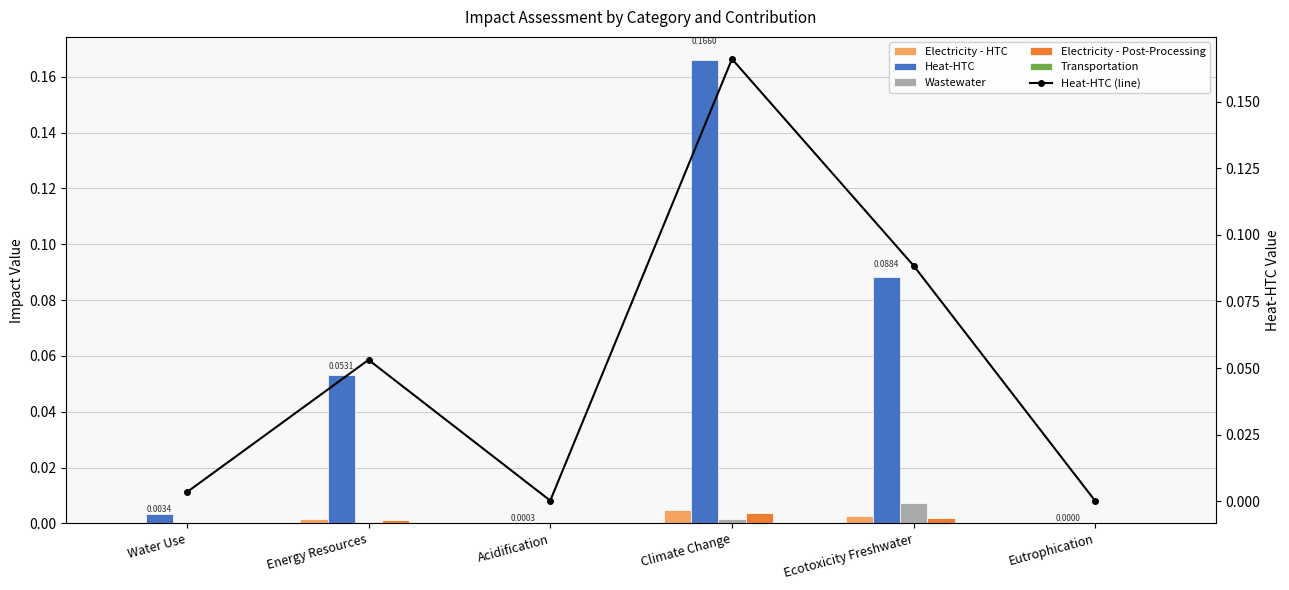

Reading left to right, transcribe all the data shown in this chart.

Electricity - HTC: Water Use=0.0	Energy Resources=0.0	Acidification=0.0	Climate Change=0.0	Ecotoxicity Freshwater=0.0	Eutrophication=0.0
Heat-HTC: Water Use=0.0	Energy Resources=0.1	Acidification=0.0	Climate Change=0.2	Ecotoxicity Freshwater=0.1	Eutrophication=0.0
Wastewater: Water Use=0.0	Energy Resources=0.0	Acidification=0.0	Climate Change=0.0	Ecotoxicity Freshwater=0.0	Eutrophication=0.0
Electricity - Post-Processing: Water Use=0.0	Energy Resources=0.0	Acidification=0.0	Climate Change=0.0	Ecotoxicity Freshwater=0.0	Eutrophication=0.0
Transportation: Water Use=0.0	Energy Resources=0.0	Acidification=0.0	Climate Change=0.0	Ecotoxicity Freshwater=0.0	Eutrophication=0.0
Heat-HTC (line): Water Use=0.0	Energy Resources=0.1	Acidification=0.0	Climate Change=0.2	Ecotoxicity Freshwater=0.1	Eutrophication=0.0